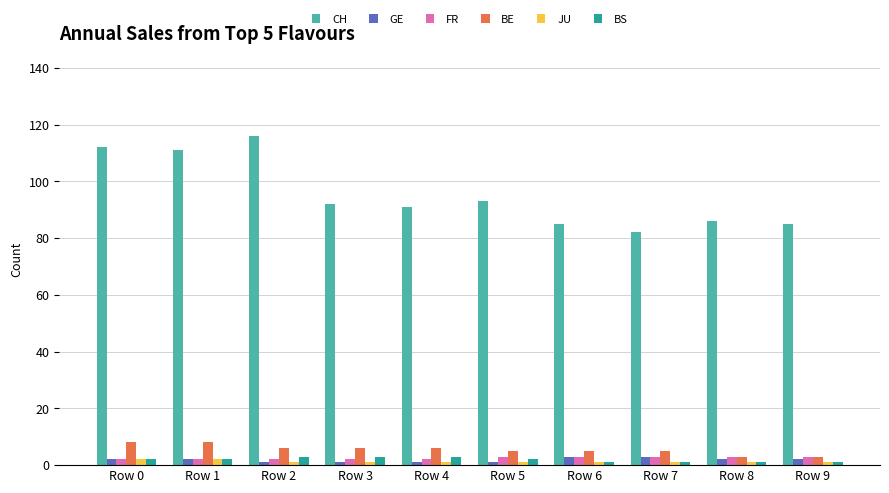

What is the sum of the BE values at Row 7 and Row 1?

13